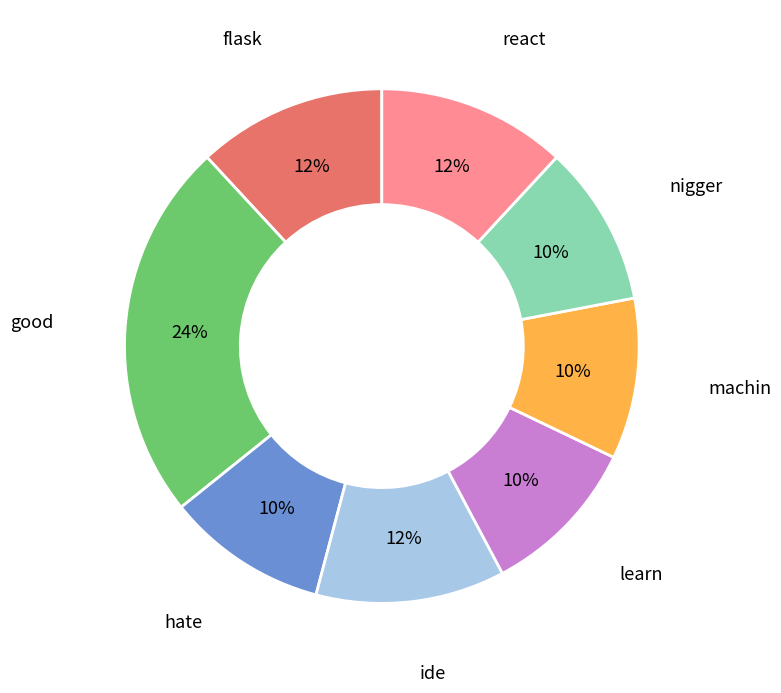

True or false: ide accounts for 12% of the total.

True